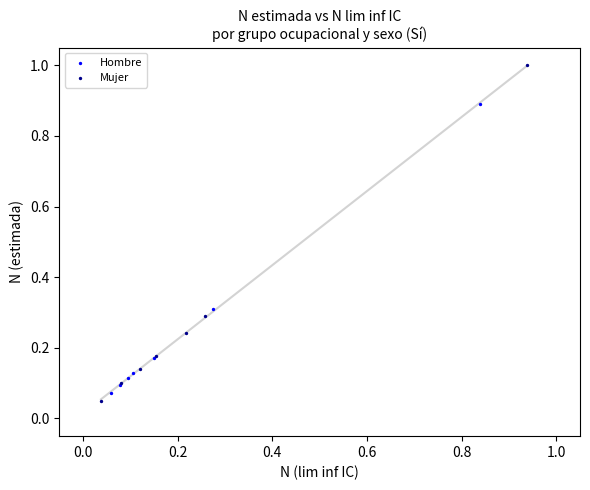

Which series contains the highest Y value?

Mujer